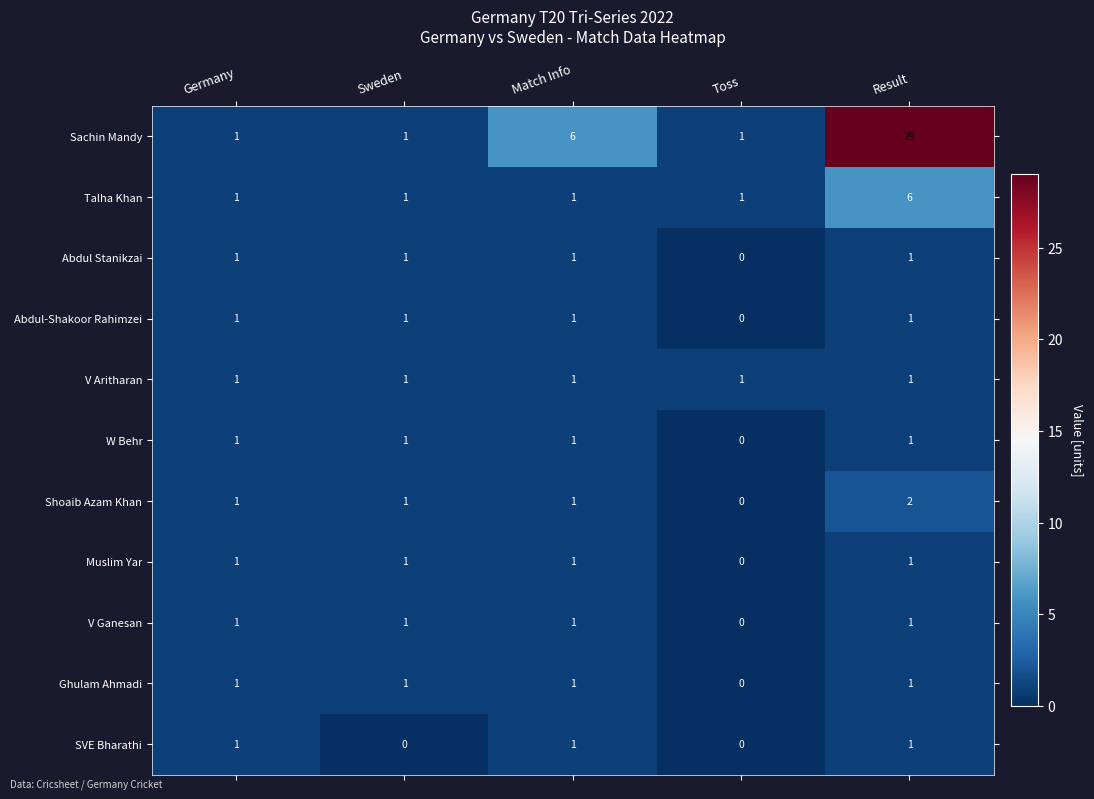

How many distinct data groups are displayed?

11